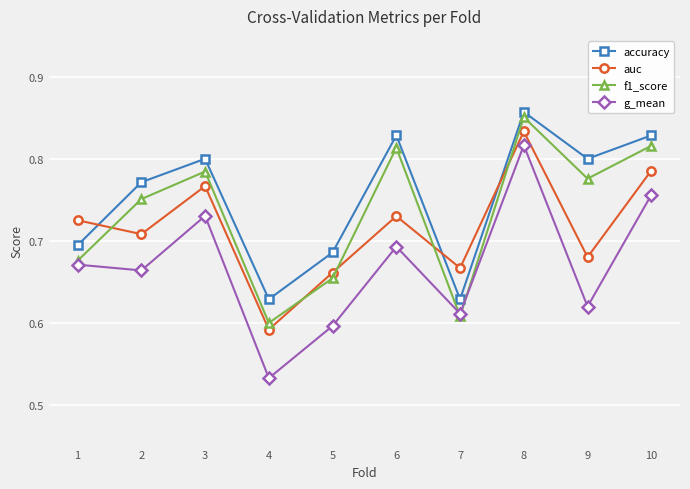

What is the difference between the f1_score values at 7 and 10?

0.2